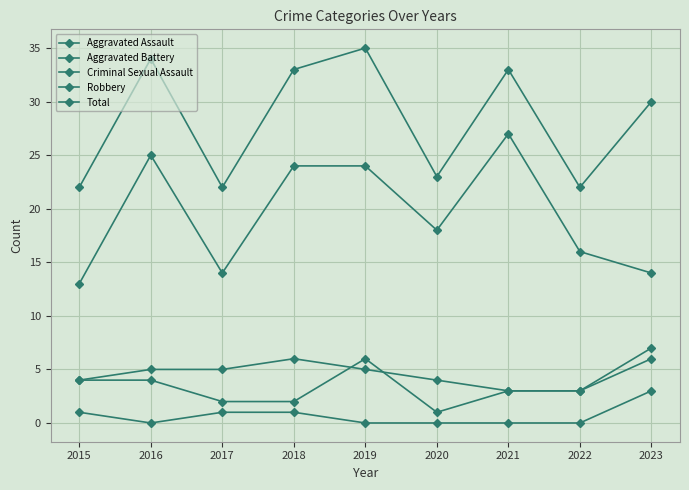

Reading right to left, extract all data points from this chart.

Aggravated Assault: 2023=6	2022=3	2021=3	2020=1	2019=6	2018=2	2017=2	2016=4	2015=4
Aggravated Battery: 2023=7	2022=3	2021=3	2020=4	2019=5	2018=6	2017=5	2016=5	2015=4
Criminal Sexual Assault: 2023=3	2022=0	2021=0	2020=0	2019=0	2018=1	2017=1	2016=0	2015=1
Robbery: 2023=14	2022=16	2021=27	2020=18	2019=24	2018=24	2017=14	2016=25	2015=13
Total: 2023=30	2022=22	2021=33	2020=23	2019=35	2018=33	2017=22	2016=34	2015=22